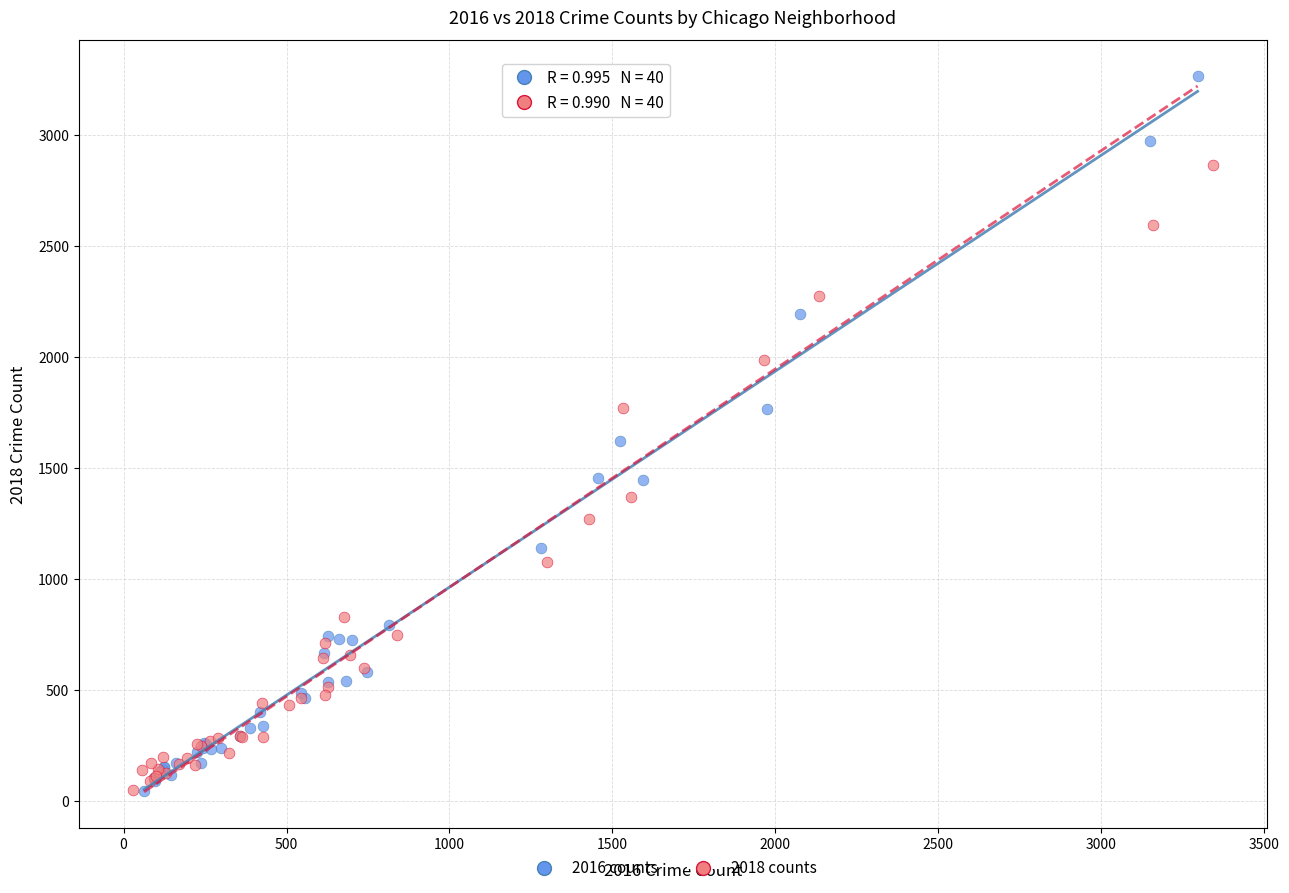

What are all the series names shown in the legend?

2016 counts, 2018 counts